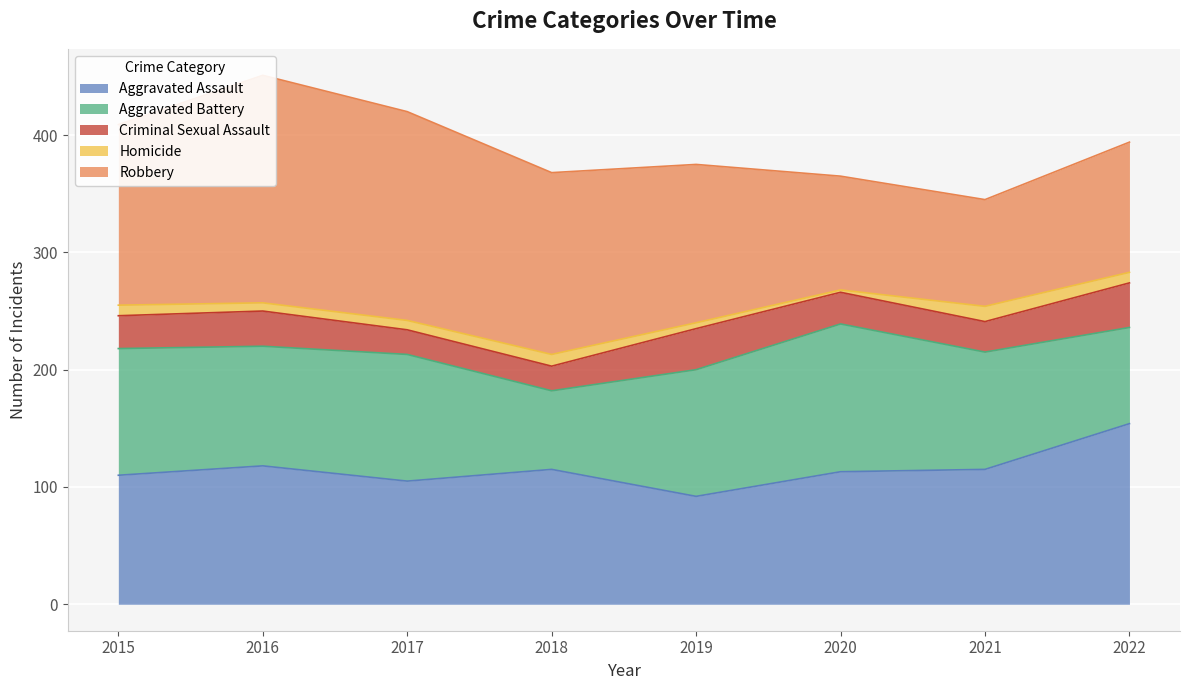

Rank the series by their maximum value, from lowest to highest.

Homicide, Criminal Sexual Assault, Aggravated Battery, Aggravated Assault, Robbery